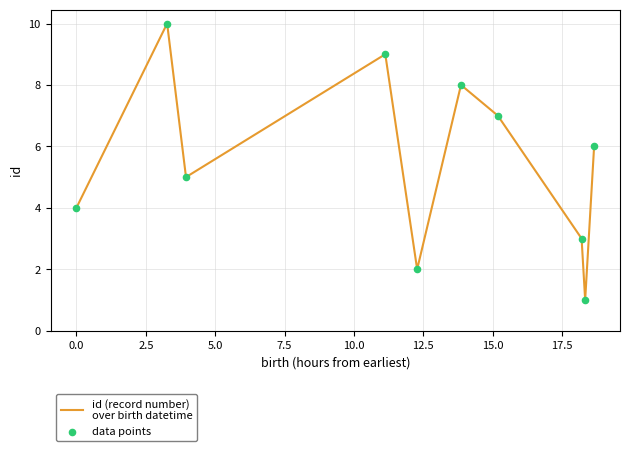

What is the maximum value shown in the chart?

10